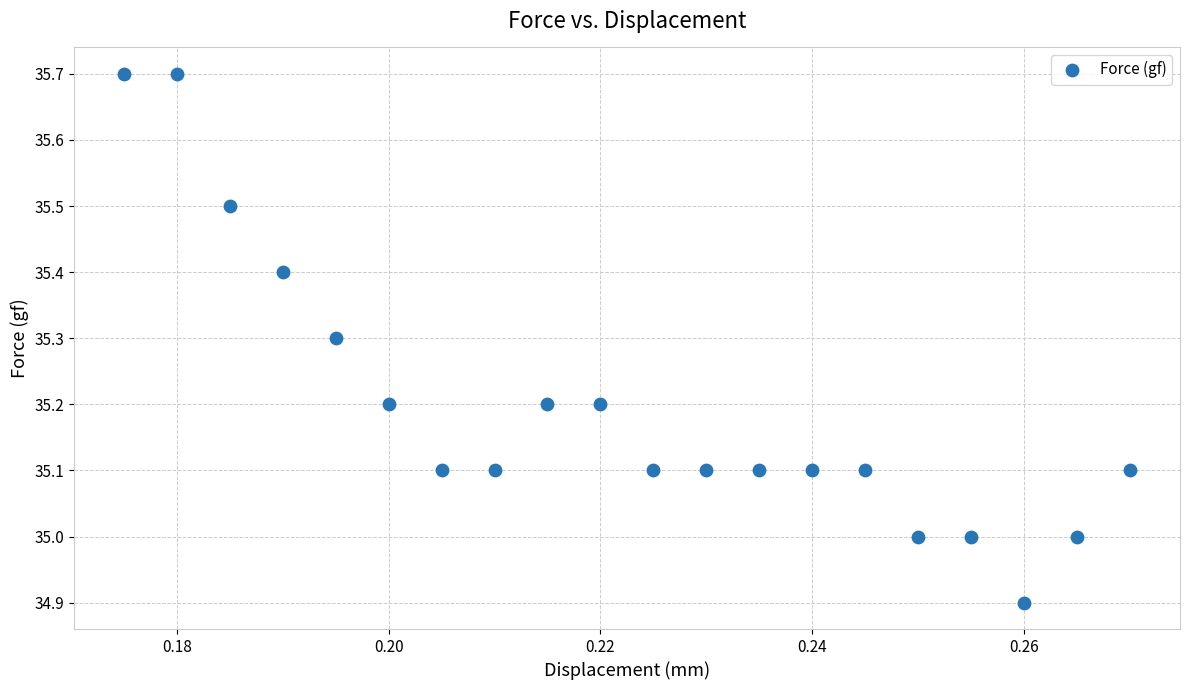

What is the range of Y values (max minus min)?

0.8